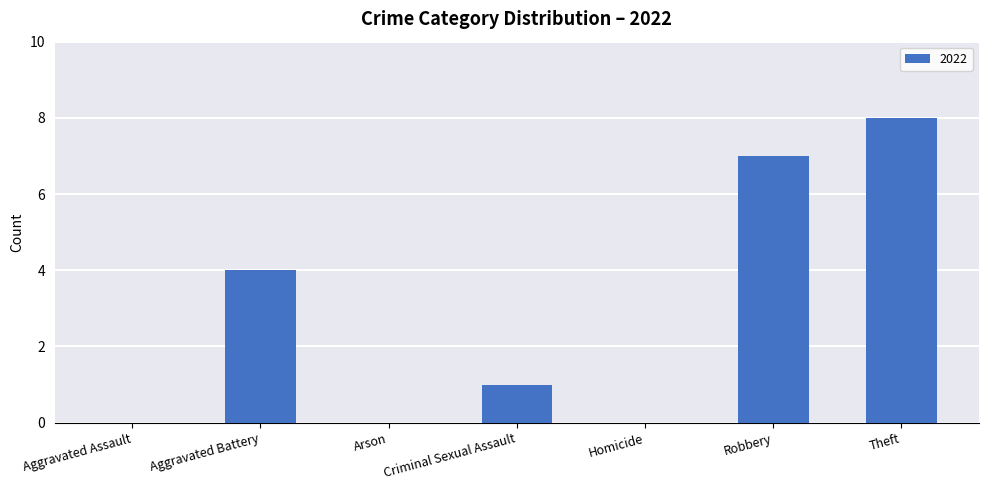

Read the value at Theft.

8